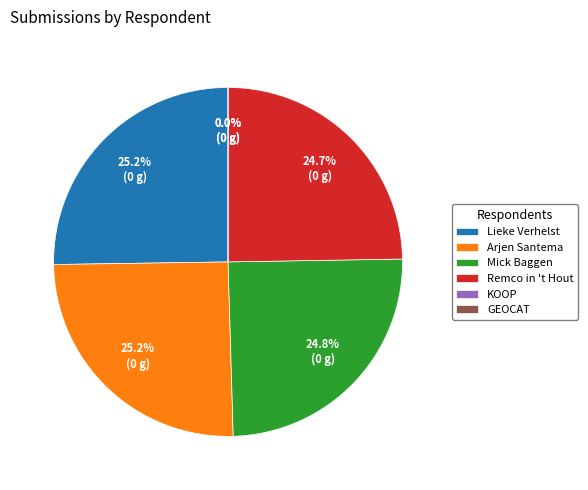

Is there a majority slice in this chart?

No